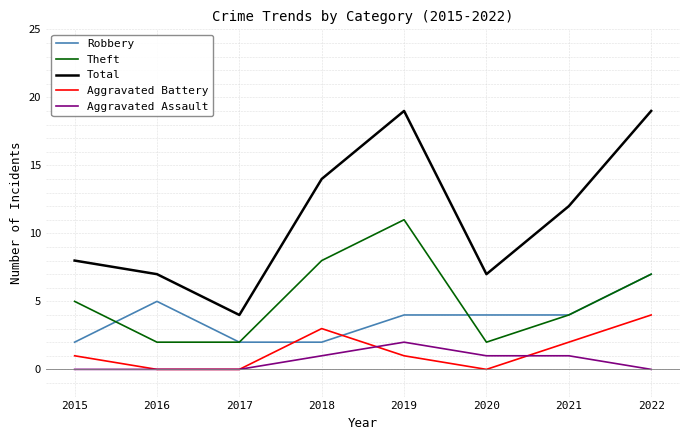

Rank the series by their maximum value, from highest to lowest.

Total, Theft, Robbery, Aggravated Battery, Aggravated Assault